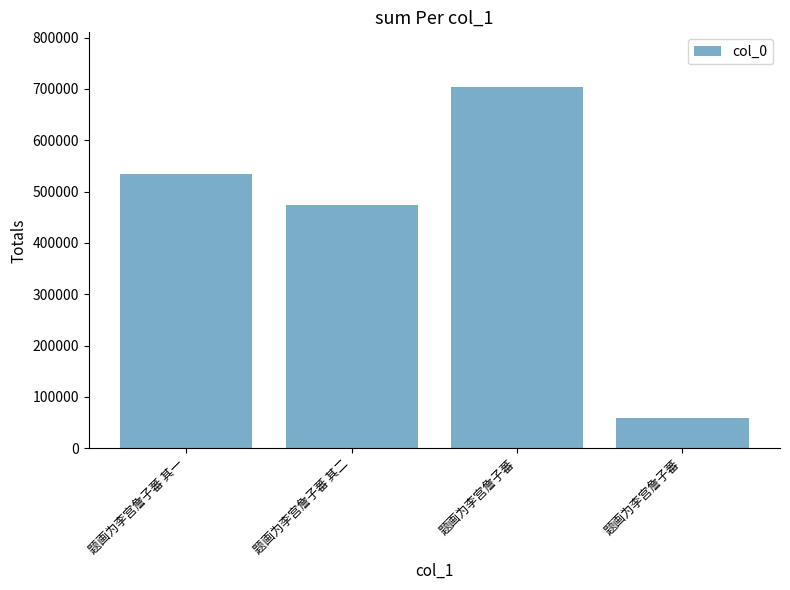

What is the change in value from 题画为李宫詹子蕃 其一 to 题画为李宫詹子蕃?

+170219